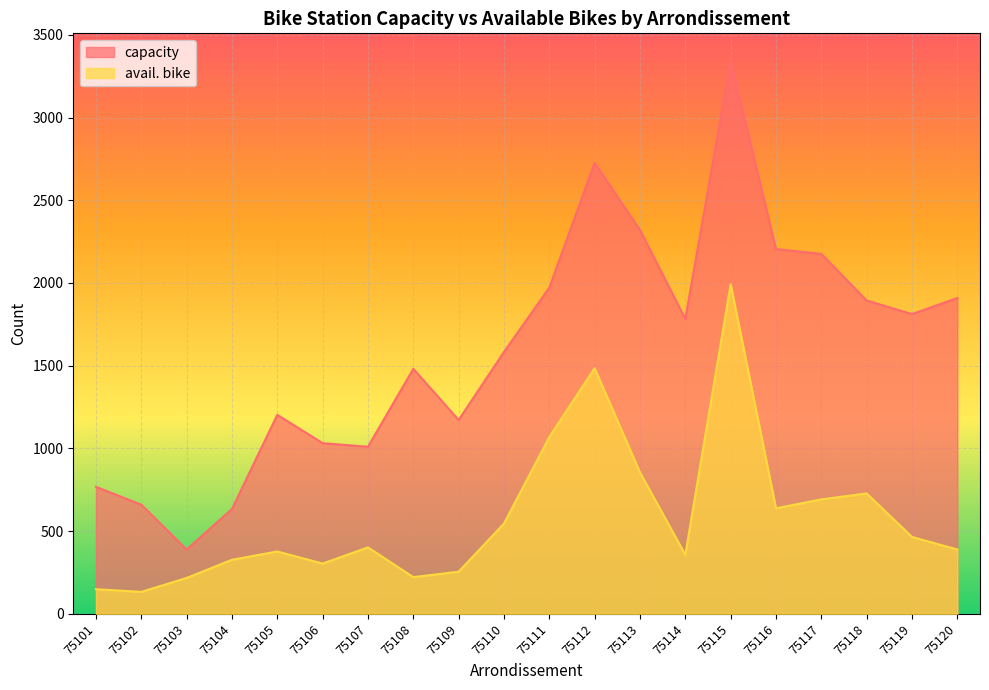

True or false: capacity and avail. bike cross at least once.

False